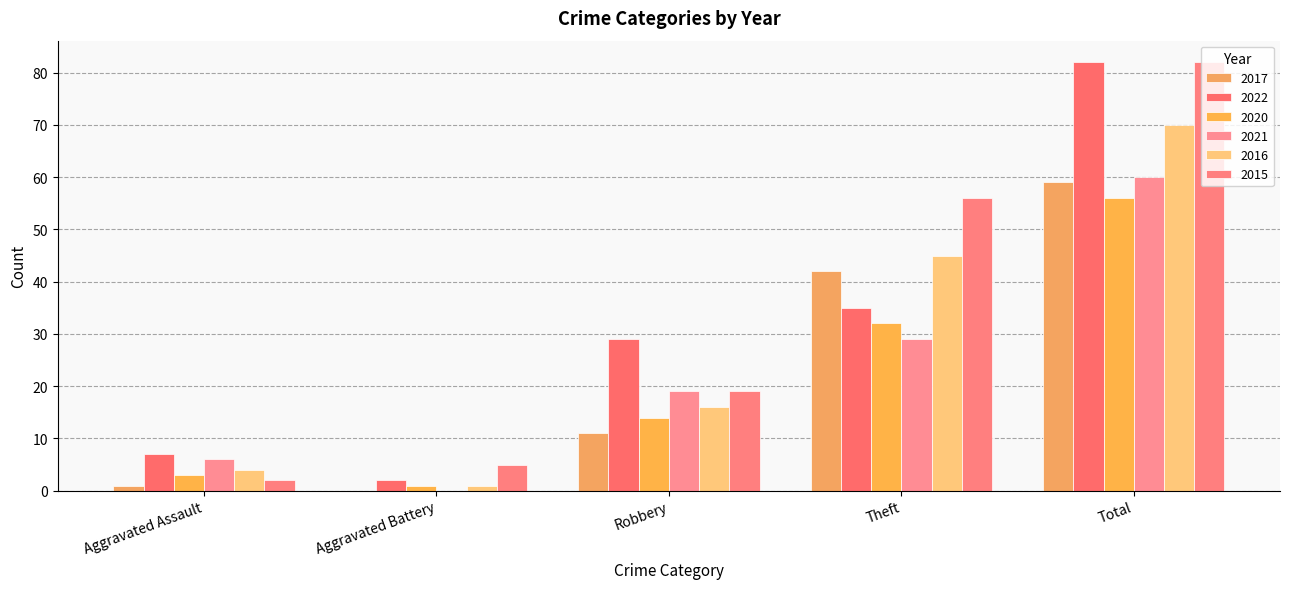

Rank the categories by 2017 value from lowest to highest.

Aggravated Battery, Aggravated Assault, Robbery, Theft, Total